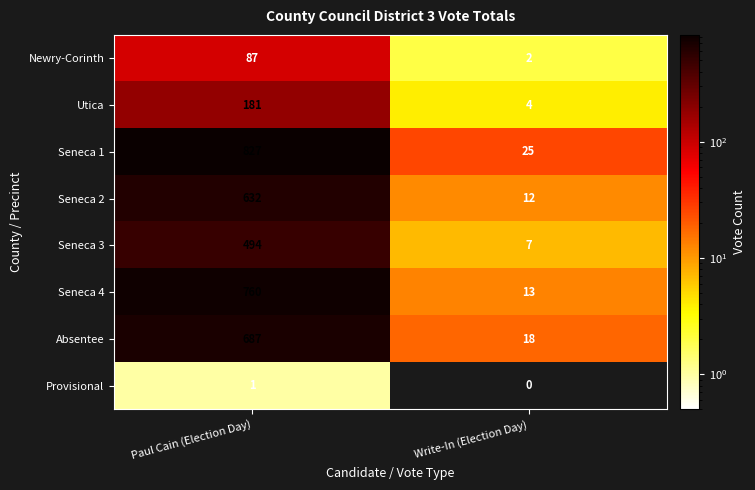

What is the difference between the maximum and minimum values in the Newry-Corinth series?

85